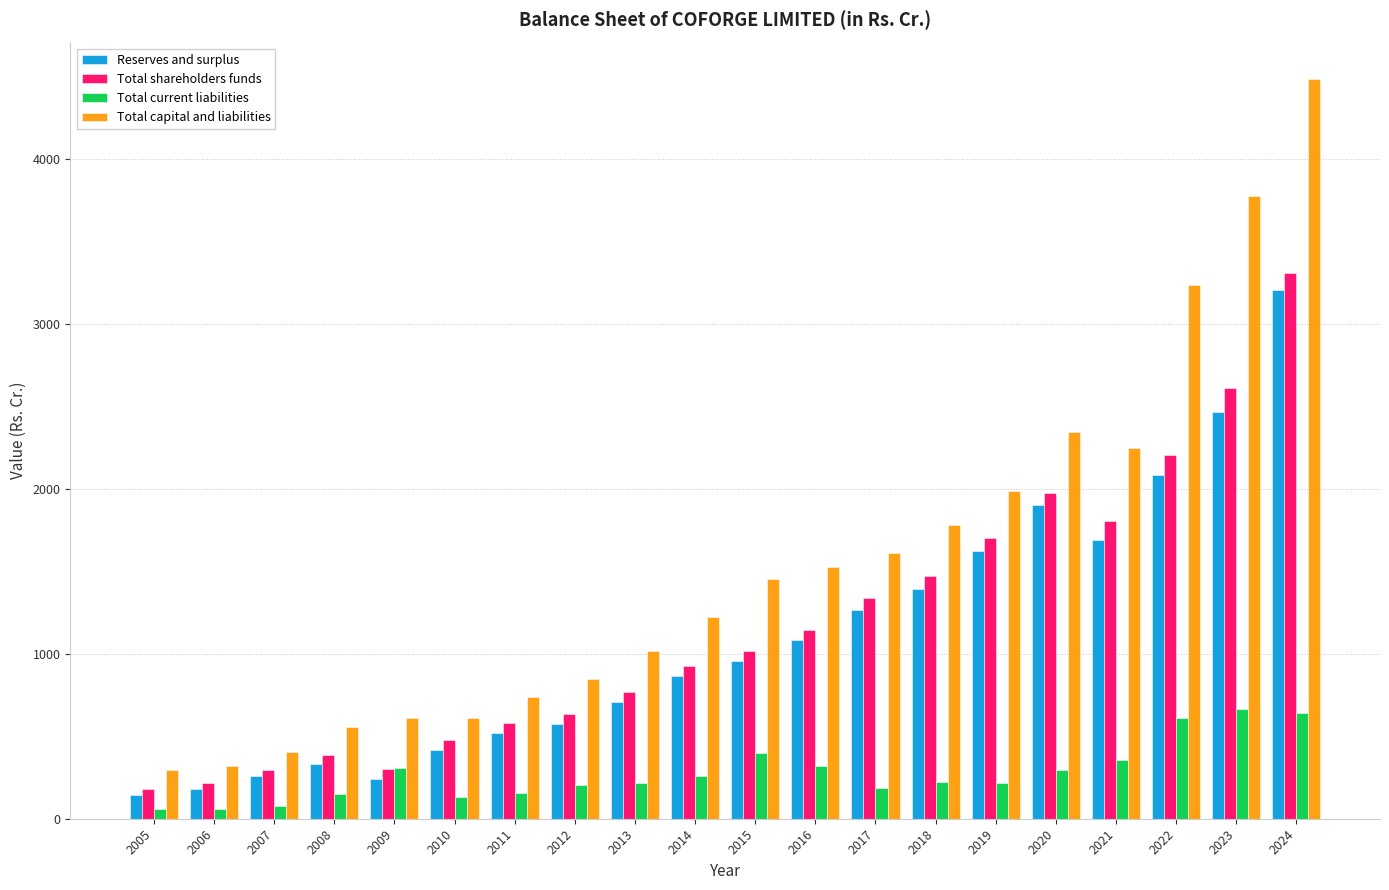

Which series has the largest range (max minus min)?

Total capital and liabilities